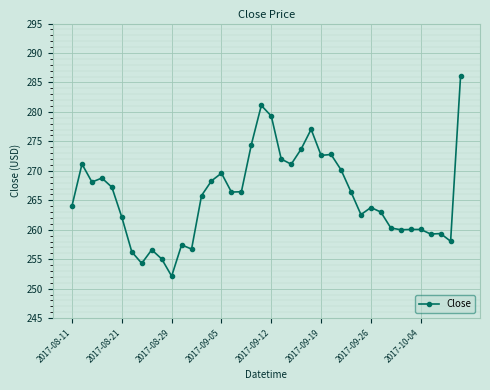

What is the value of the 1st point from the left?

264.1